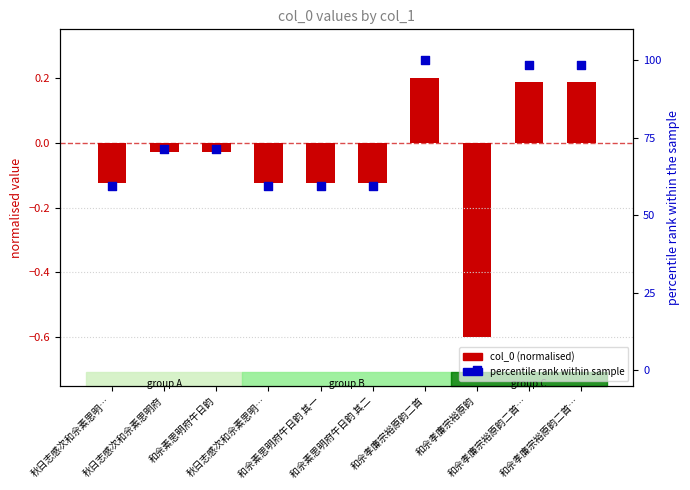

What are all the series names shown in the legend?

col_0 (normalised), percentile rank within sample